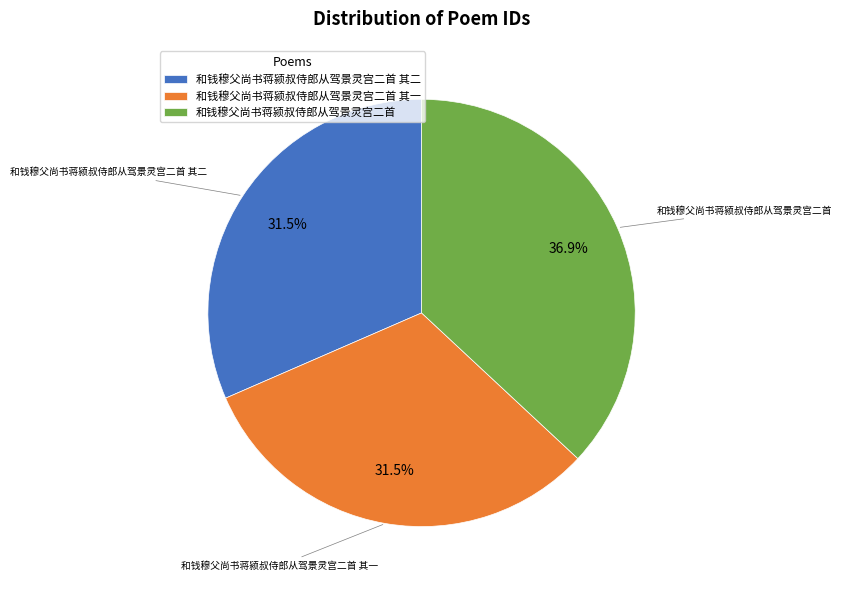

Which category has the biggest portion of the pie?

和钱穆父尚书蒋颍叔侍郎从驾景灵宫二首